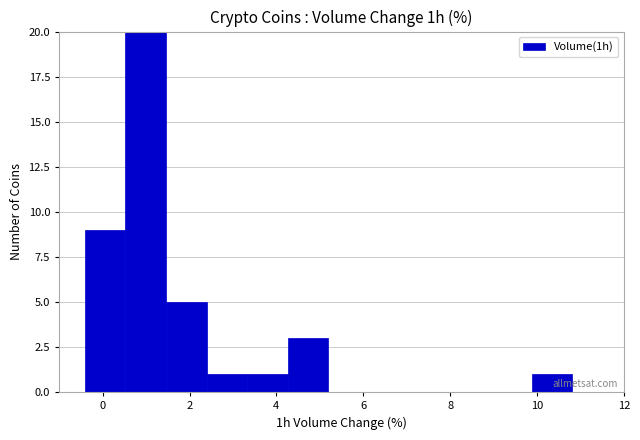

Over which range of the x-axis is the bar tallest?

0.6 to 1.4